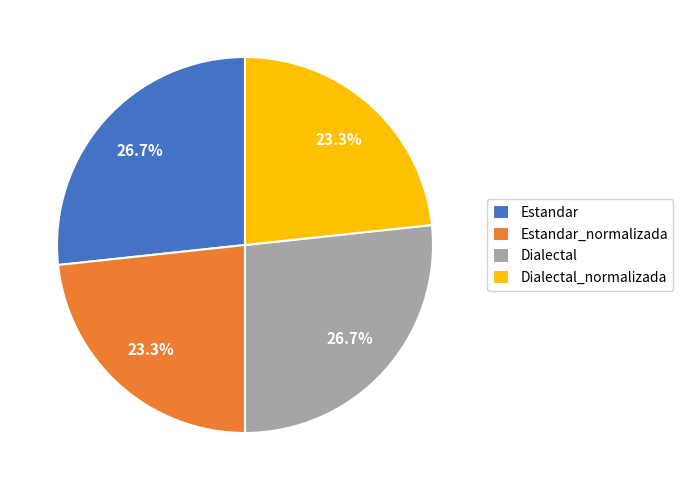

What percentage do Estandar and Dialectal together represent?

53.4%